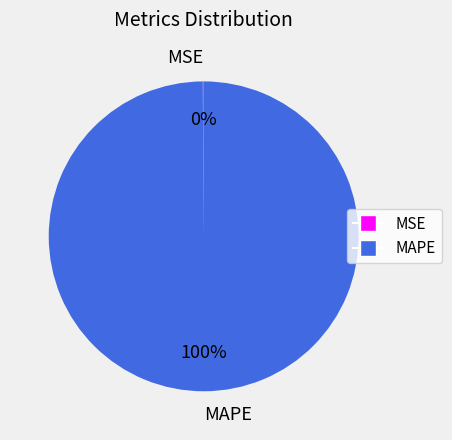

To the nearest percent, what is the difference between the largest and smallest slice percentages?

100%